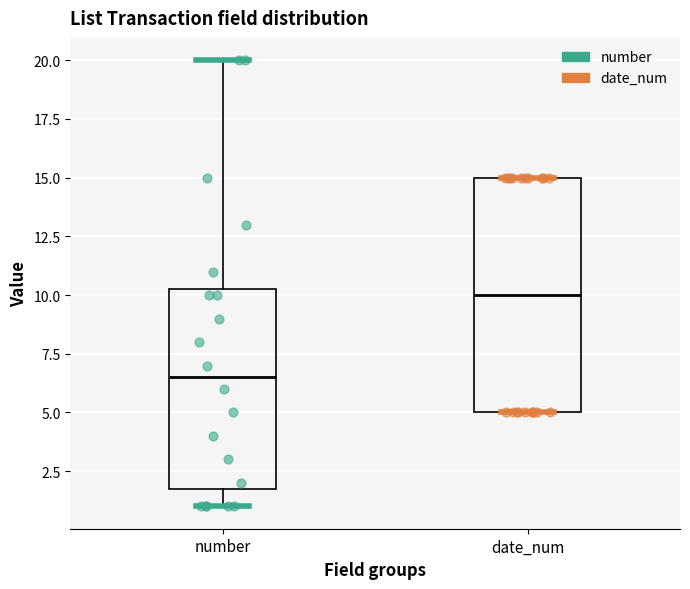

Which box is the tallest, from its lower edge to its upper edge?

date_num